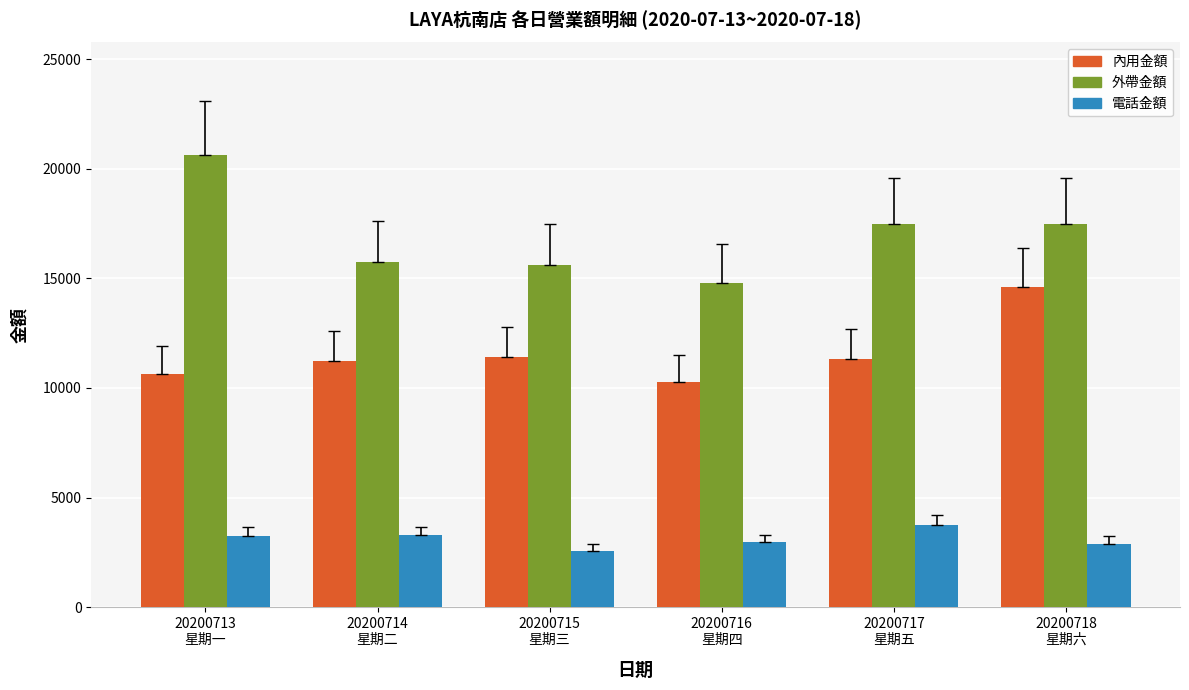

What is the difference between the second highest and second lowest values in the 外帶金額 series?

1860